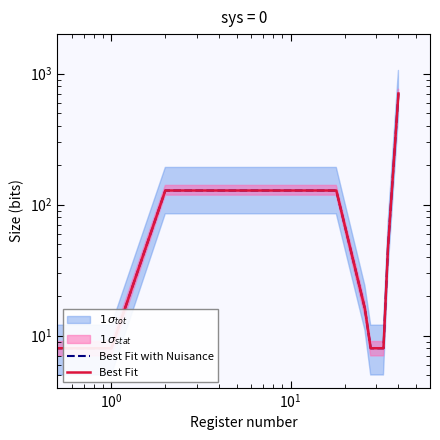

Which series has the largest total across all categories?

Best Fit with Nuisance